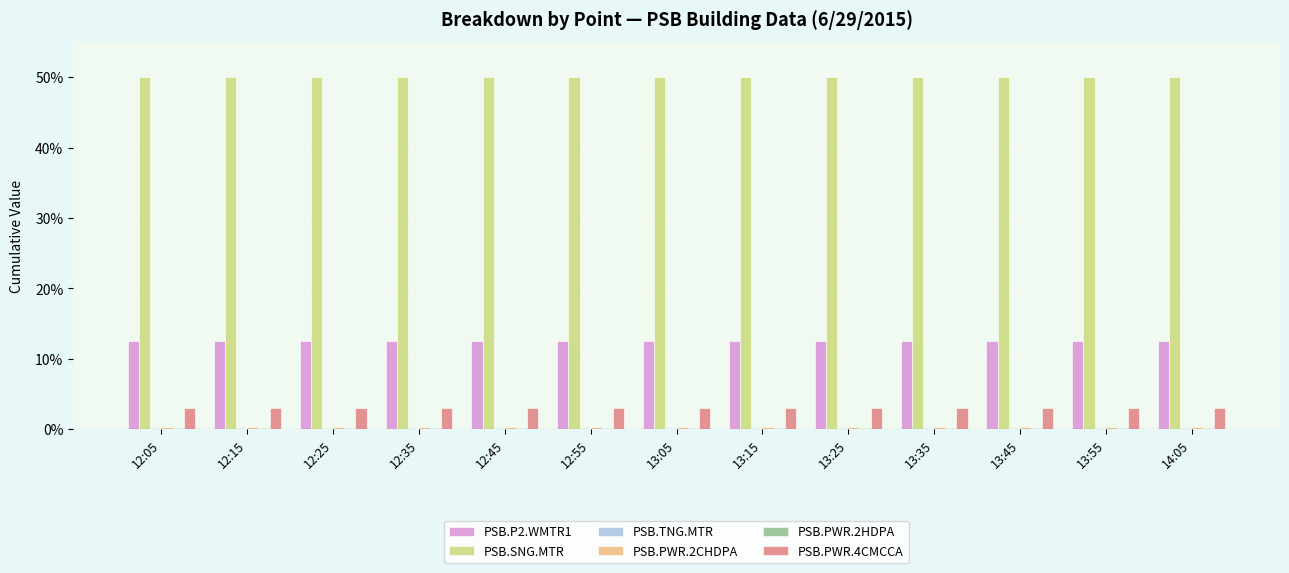

Which series has the largest total across all categories?

PSB.SNG.MTR